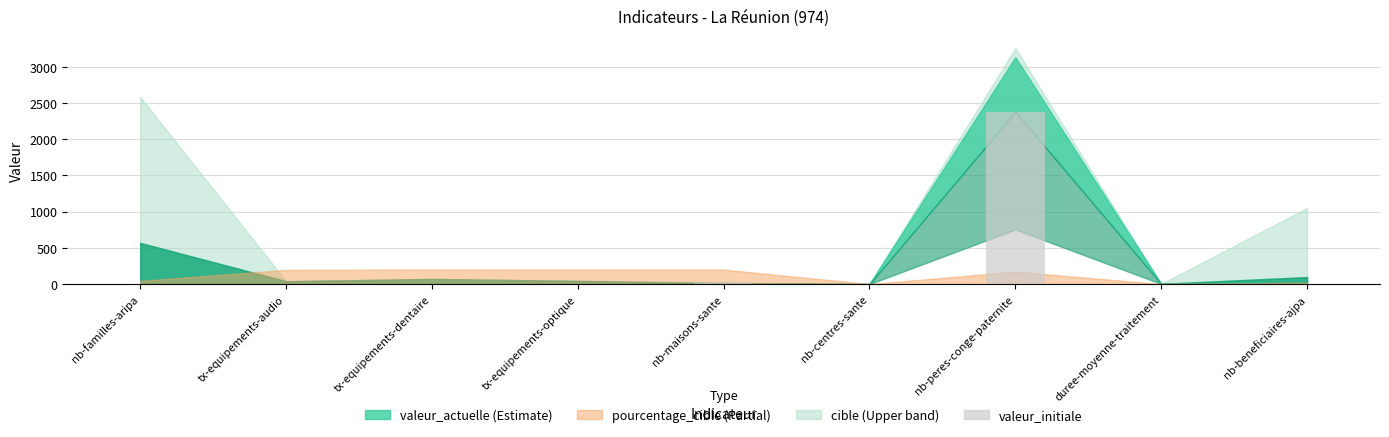

What is the maximum value shown in the chart?

2379.0